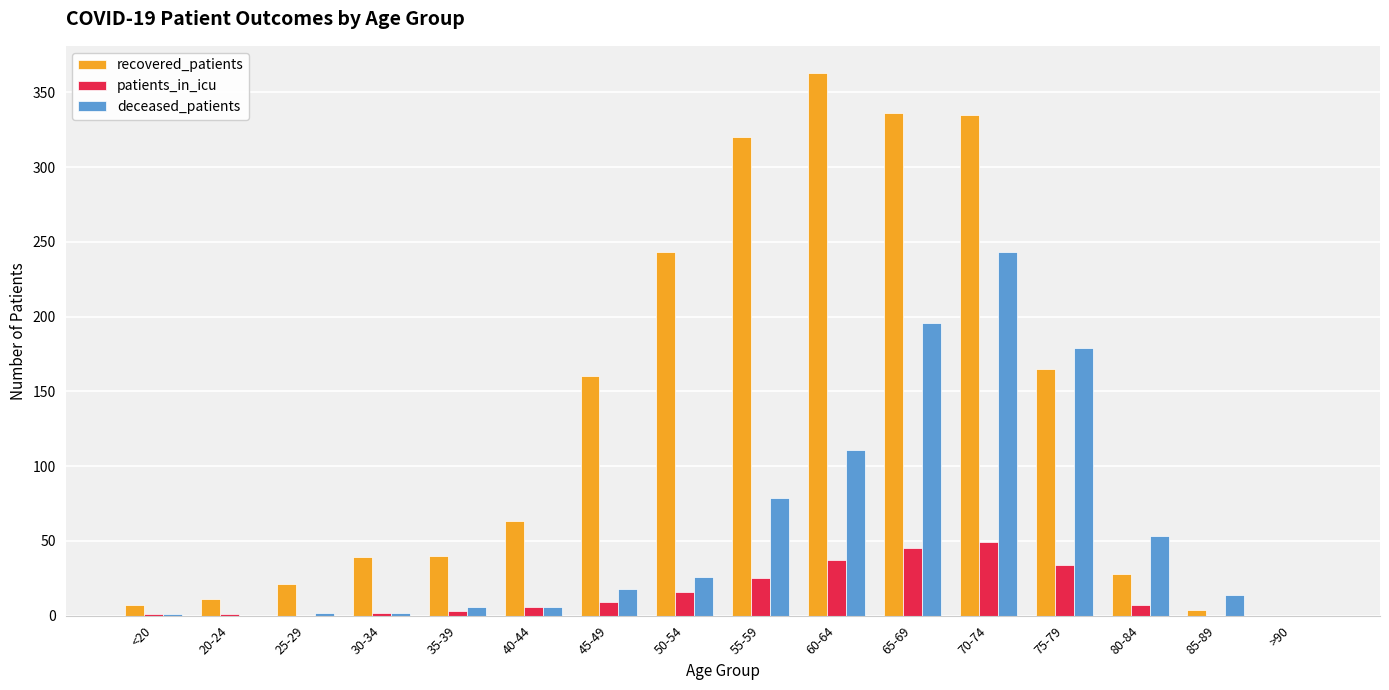

The value of recovered_patients at 45-49 is 160. True or false?

True